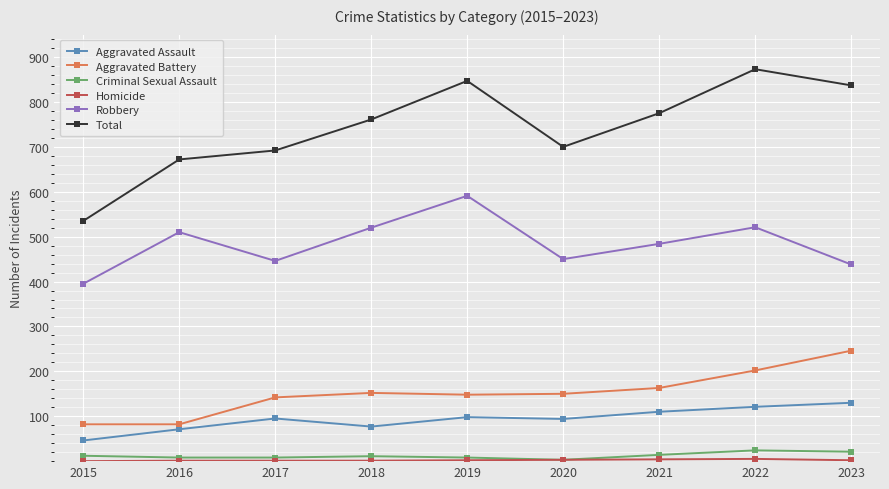

True or false: Total and Criminal Sexual Assault cross at least once.

False